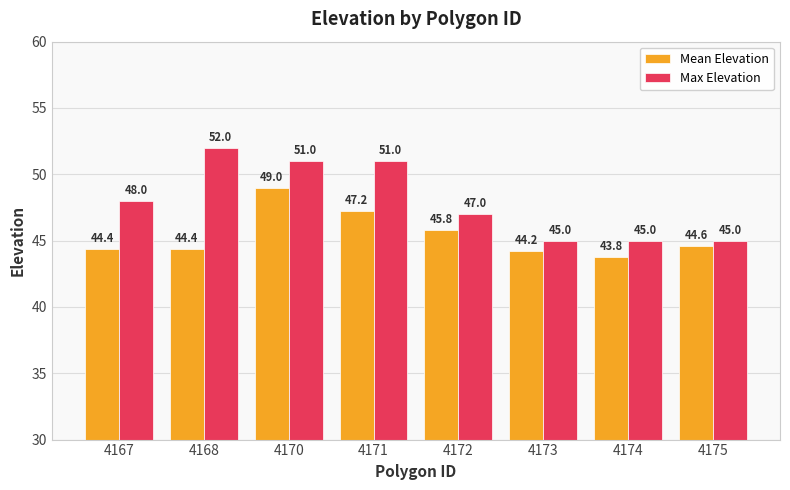

Reading left to right, list all the values displayed in this chart.

Mean Elevation: 4167=44.4	4168=44.4	4170=49.0	4171=47.2	4172=45.8	4173=44.2	4174=43.8	4175=44.6
Max Elevation: 4167=48.0	4168=52.0	4170=51.0	4171=51.0	4172=47.0	4173=45.0	4174=45.0	4175=45.0